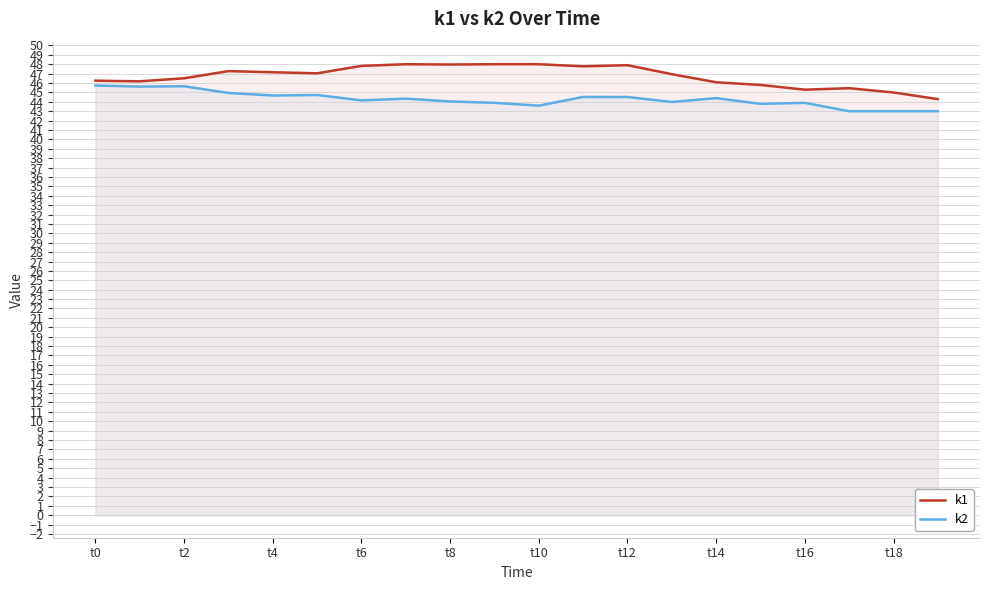

At which label does k2 reach its minimum?

17